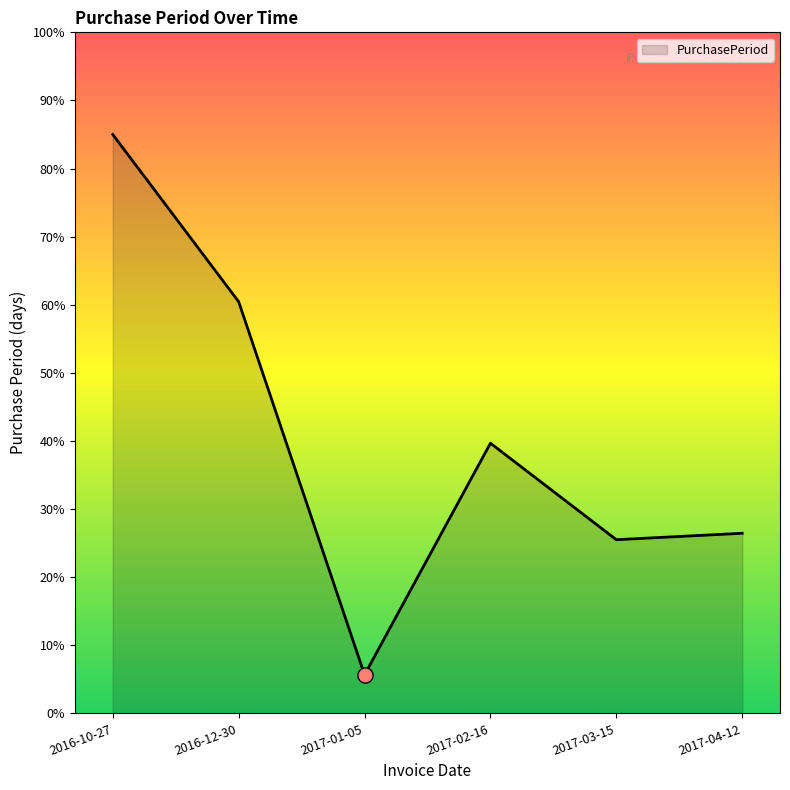

Approximately how many times larger is the value at 2017-01-05 compared to 2017-03-15?

0.2